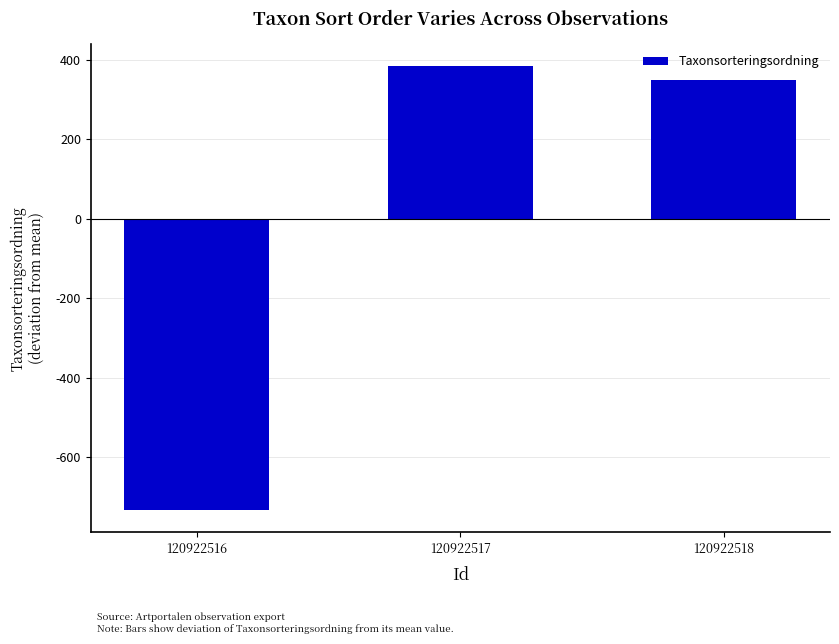

Where does the data first go above 349?

120922517